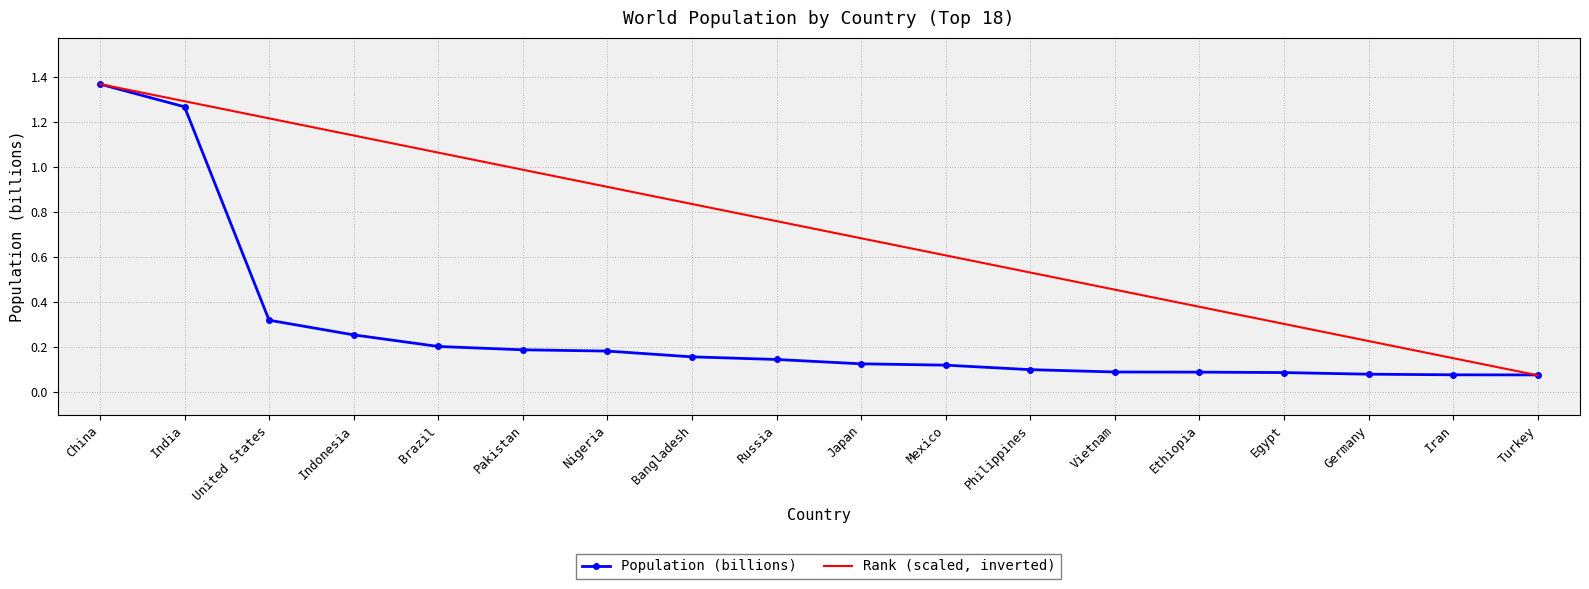

What is the difference between the highest and lowest values at Nigeria?

0.7